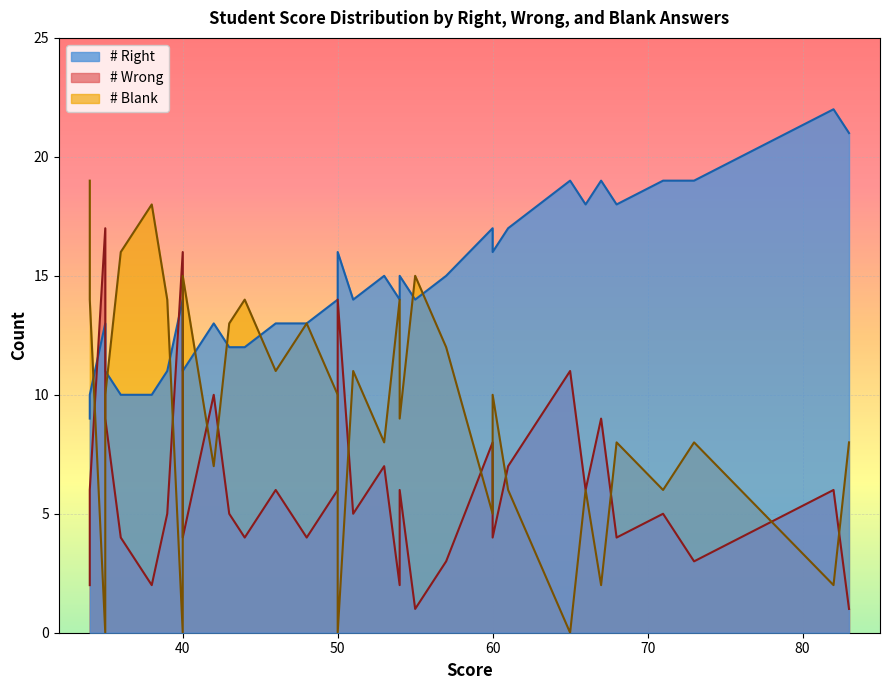

Count the number of categories in the chart.

40